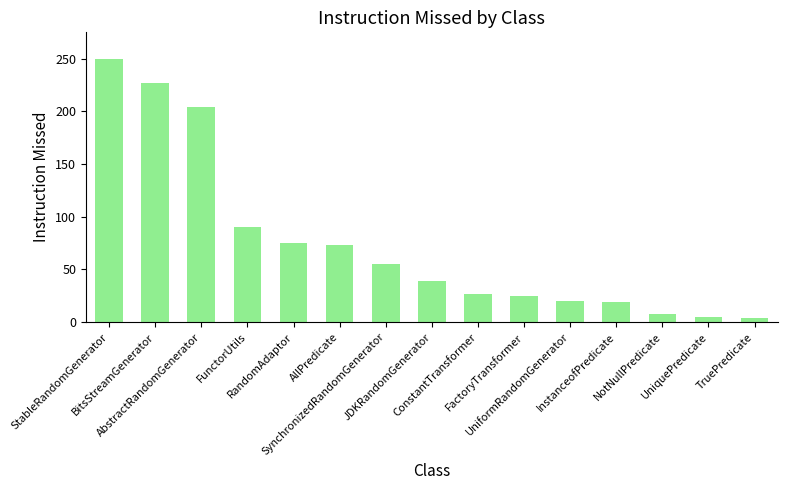

Which category has the highest value across all series?

StableRandomGenerator